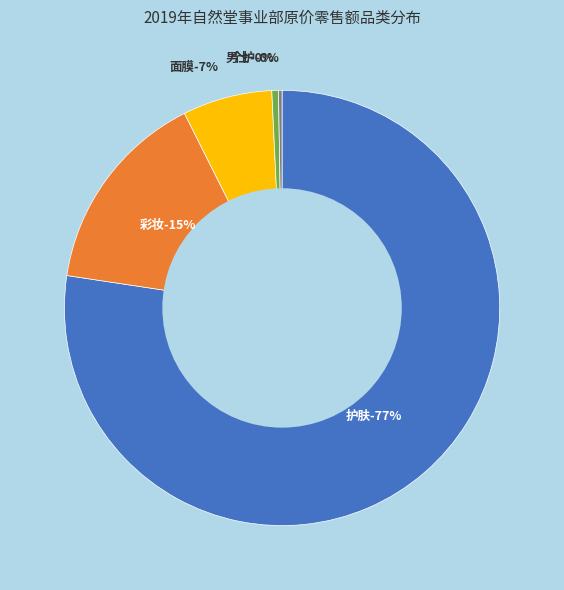

Which category has the smallest portion of the pie?

个护